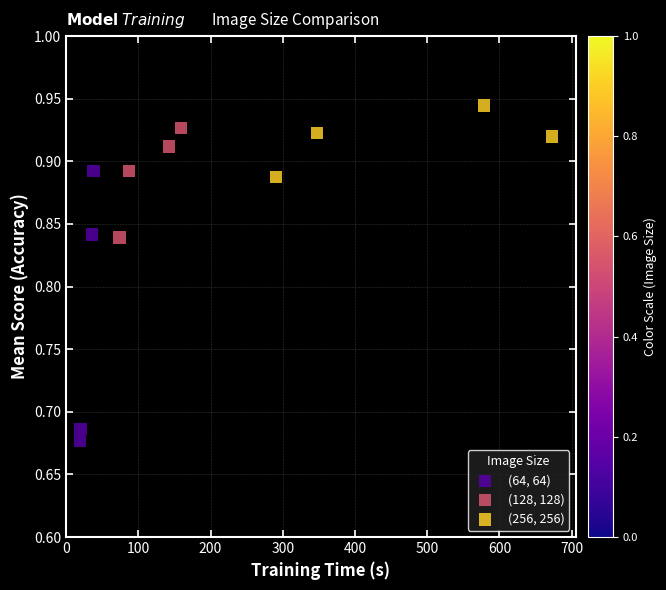

Which series has the largest Y range (max minus min)?

(64, 64)